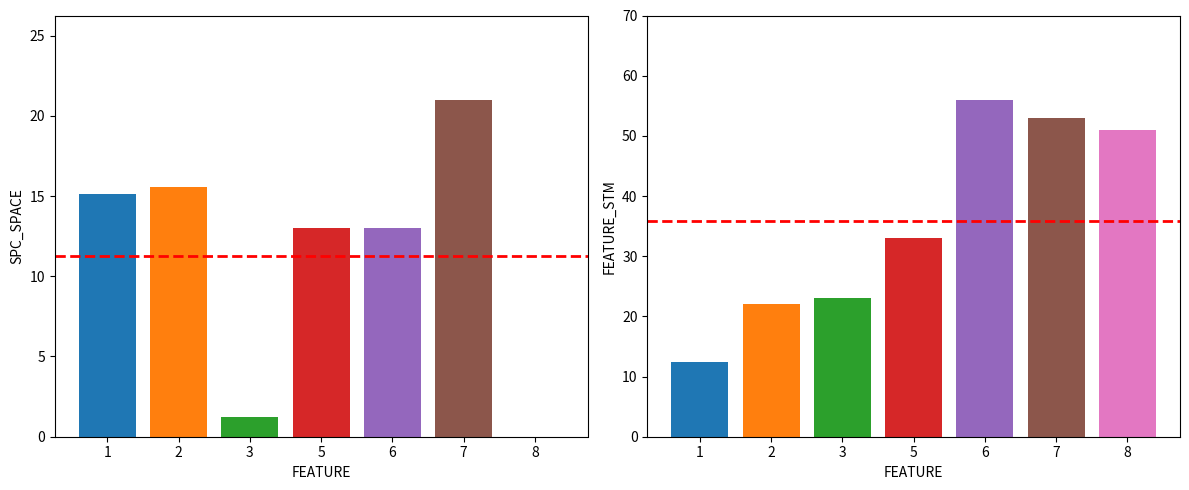

Which category has the lowest value in the FEATURE_STM series?

1